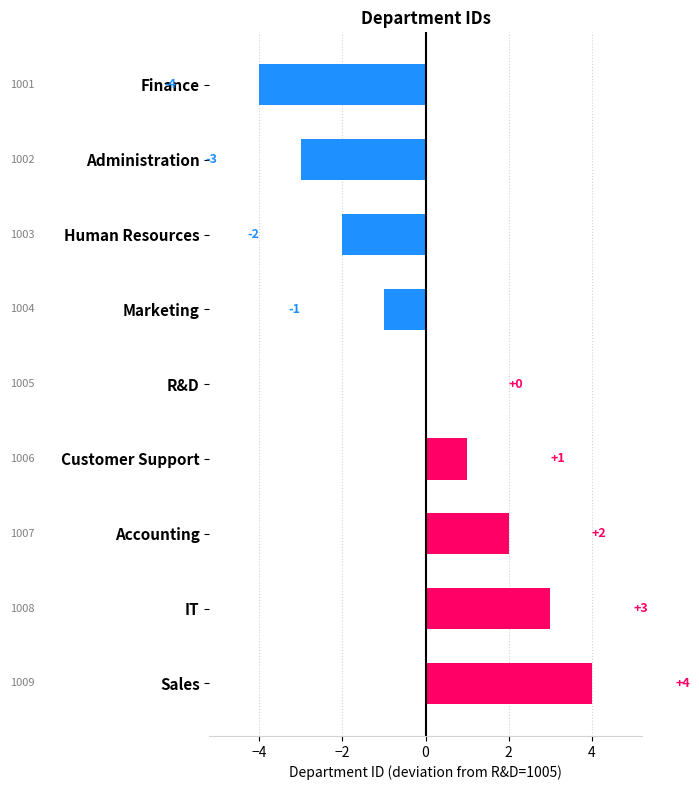

What is the sum of the values at Finance and R&D?

-4